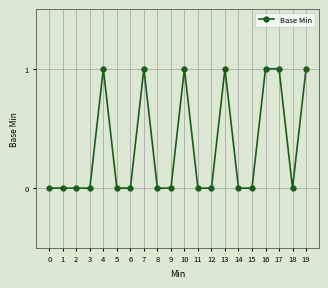

What is the value of the 18th point from the left?

1